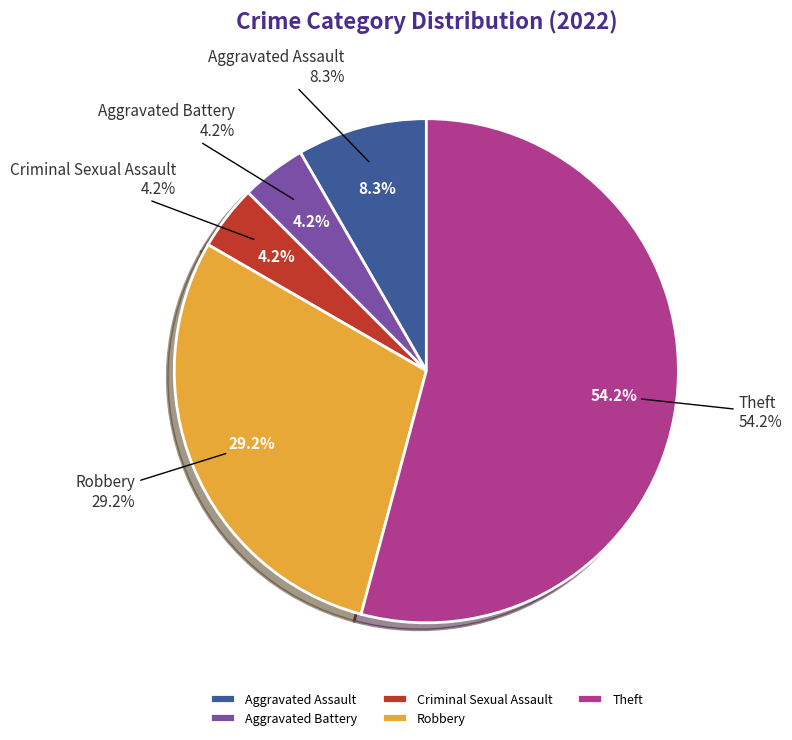

Count the number of slices in the pie.

5